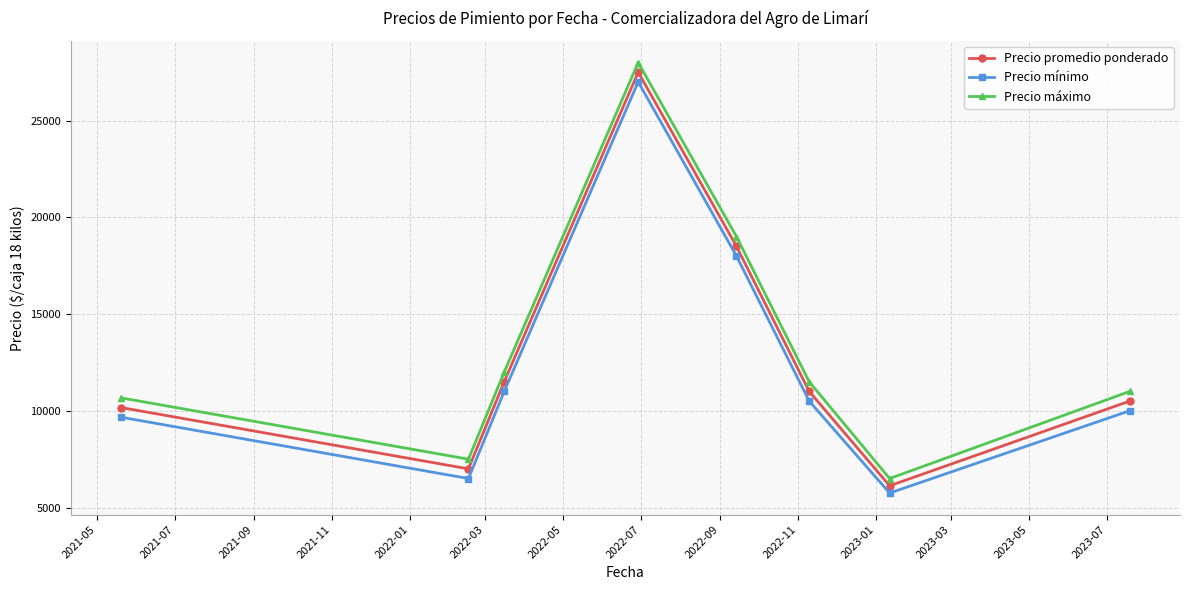

Which series has the widest spread of values?

Precio máximo